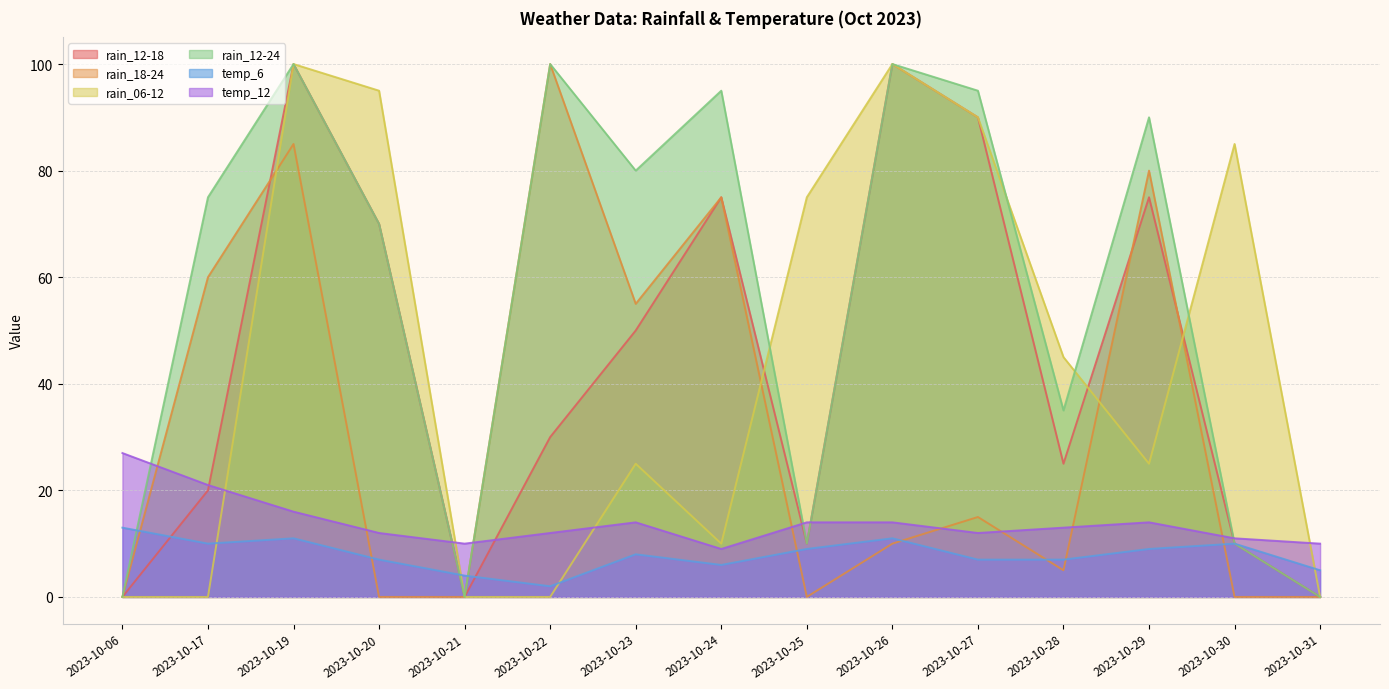

List the labels in order of rain_18-24 value, smallest first.

2023-10-06, 2023-10-20, 2023-10-21, 2023-10-25, 2023-10-30, 2023-10-31, 2023-10-28, 2023-10-26, 2023-10-27, 2023-10-23, 2023-10-17, 2023-10-24, 2023-10-29, 2023-10-19, 2023-10-22